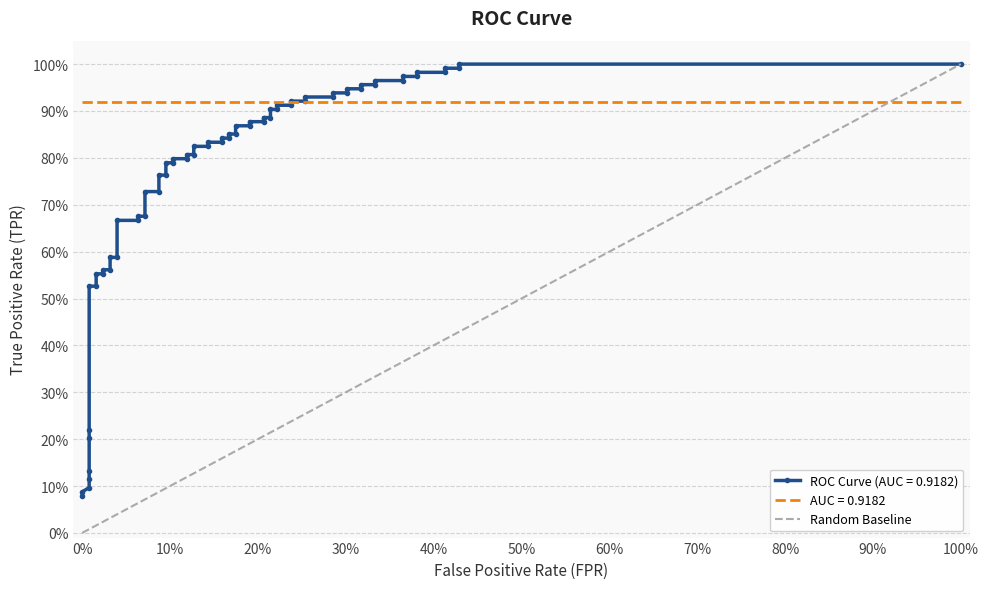

What is the difference between the maximum and minimum values?

1